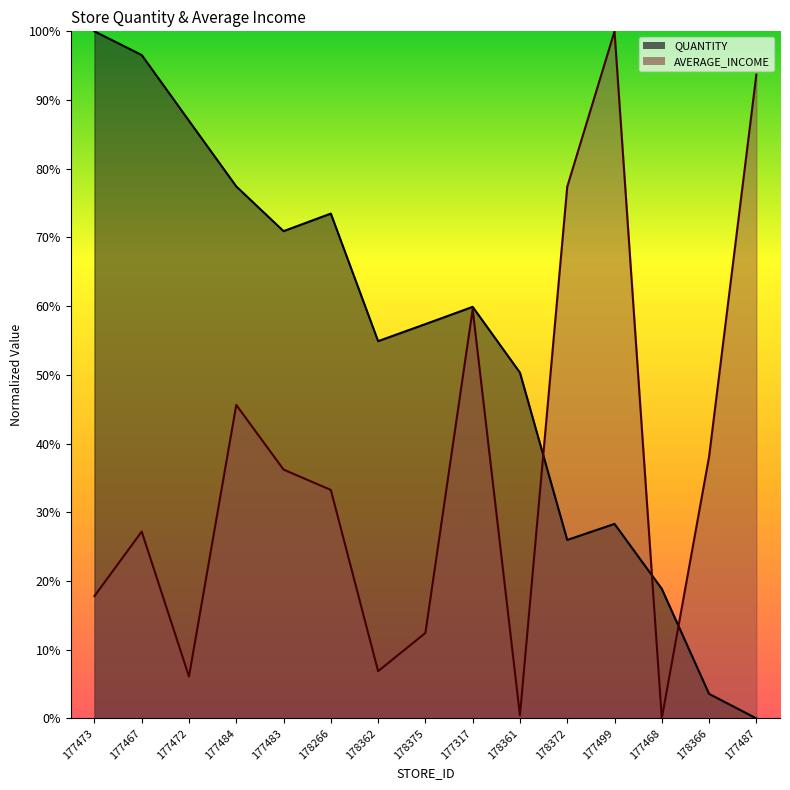

What position from the left is 177473?

1